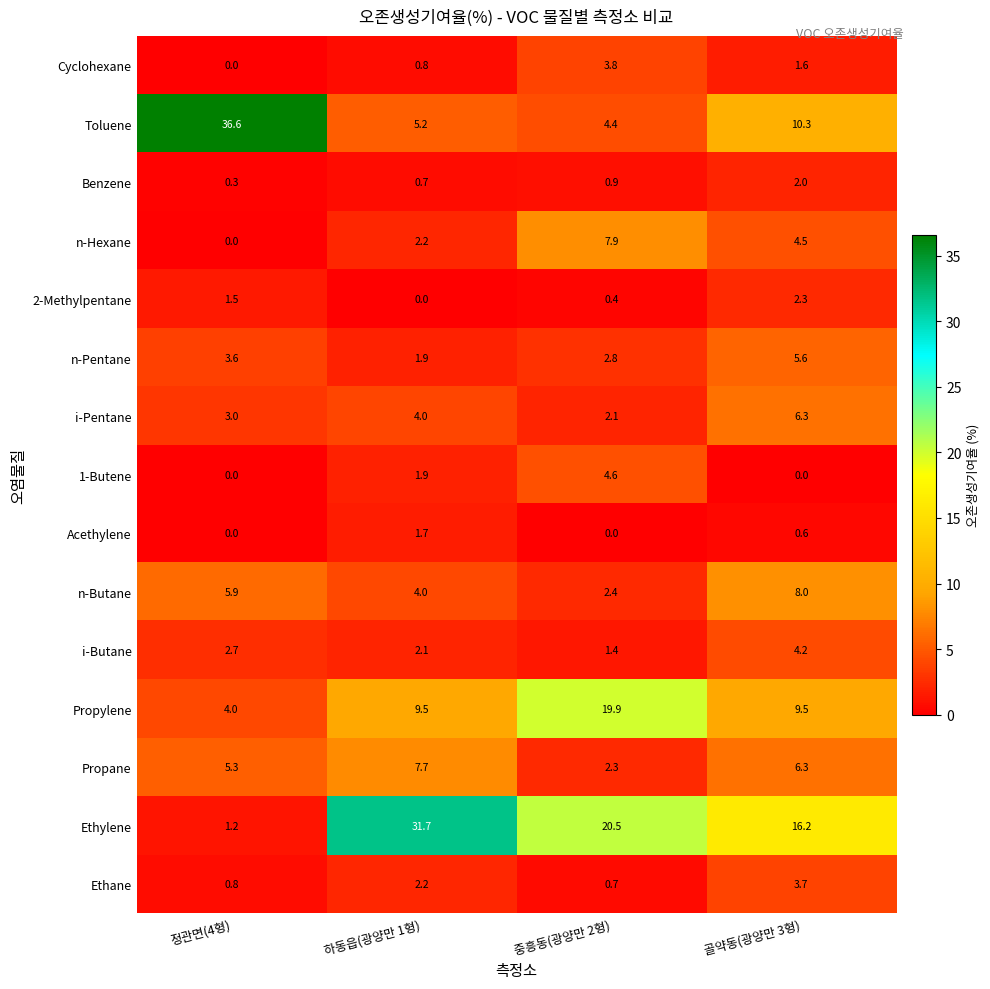

Where does the n-Butane series first go above 5?

정관면(4형)